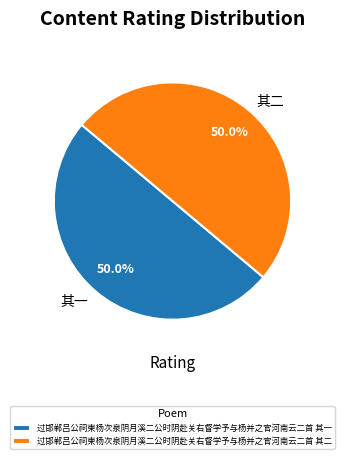

Do 其二 and 其一 together represent more than half of the pie?

Yes